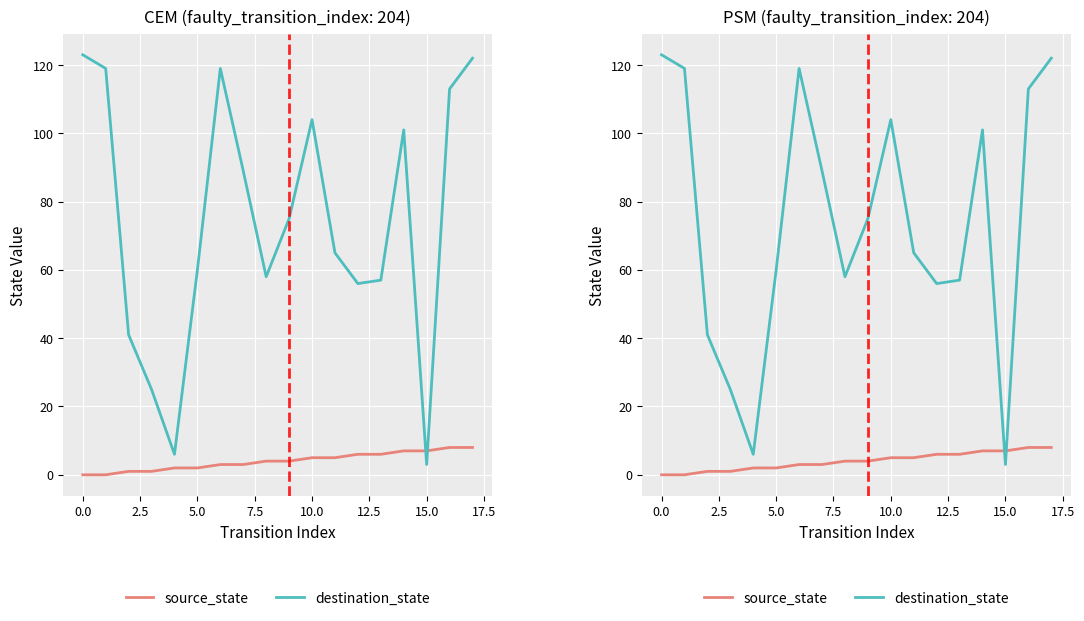

At which category is the sum across all series the highest?

17